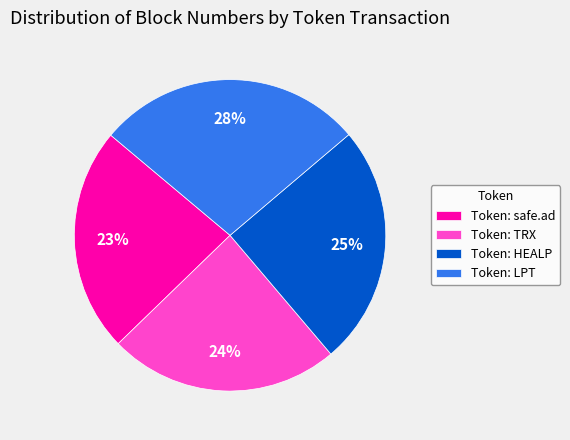

Is the sum of Token: safe.ad and Token: LPT greater than half?

Yes